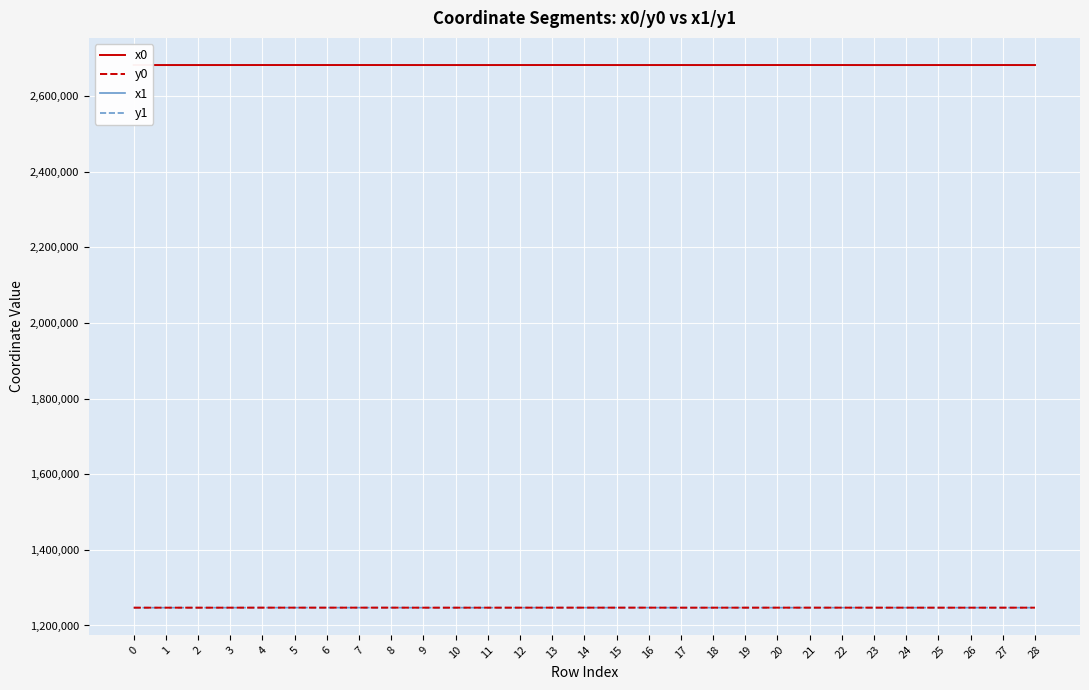

What is the greatest value displayed?

2681492.7